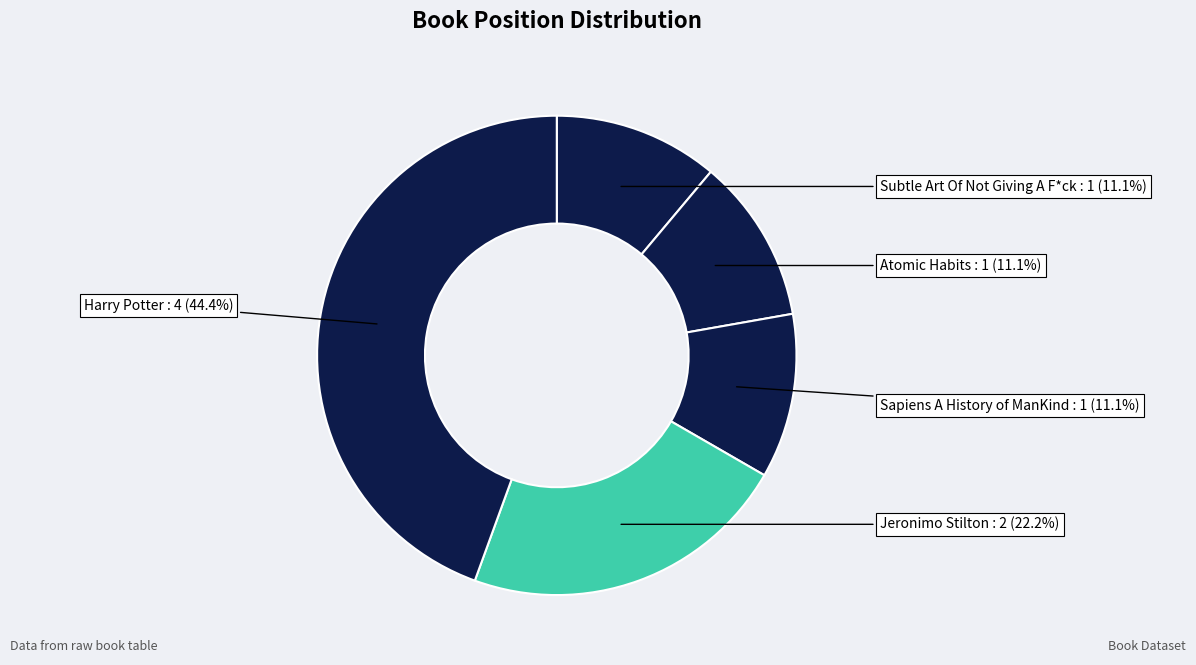

How many segments does this pie chart have?

5